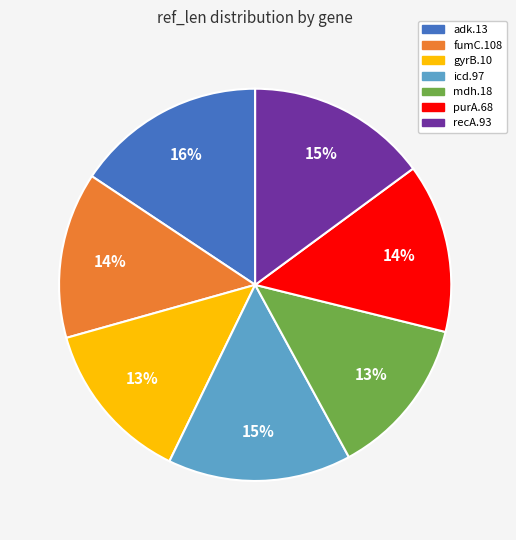

The purA.68 slice represents 14% of the pie. True or false?

True